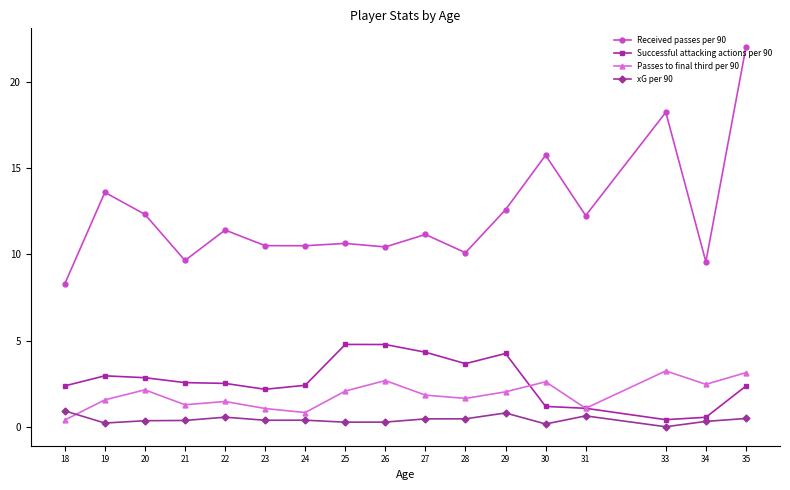

How many categories are shown in the chart?

17